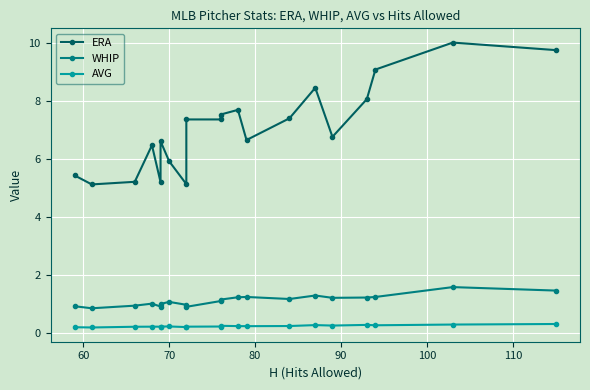

How many interior local valleys does the WHIP series have?

5